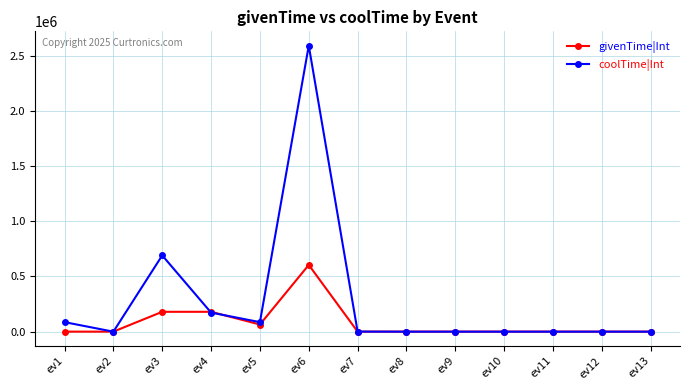

True or false: coolTime|Int has a value of 0 at ev10.

True